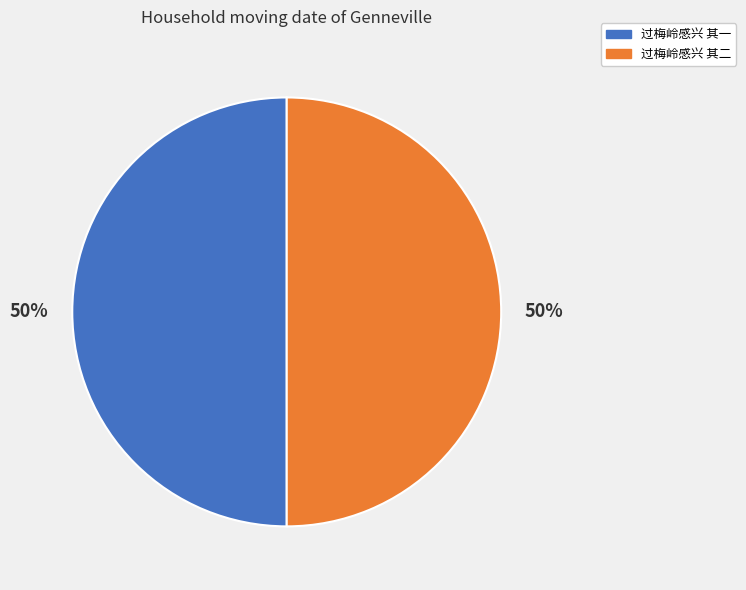

Do 过梅岭感兴 其一 and 过梅岭感兴 其二 together represent more than half of the pie?

Yes